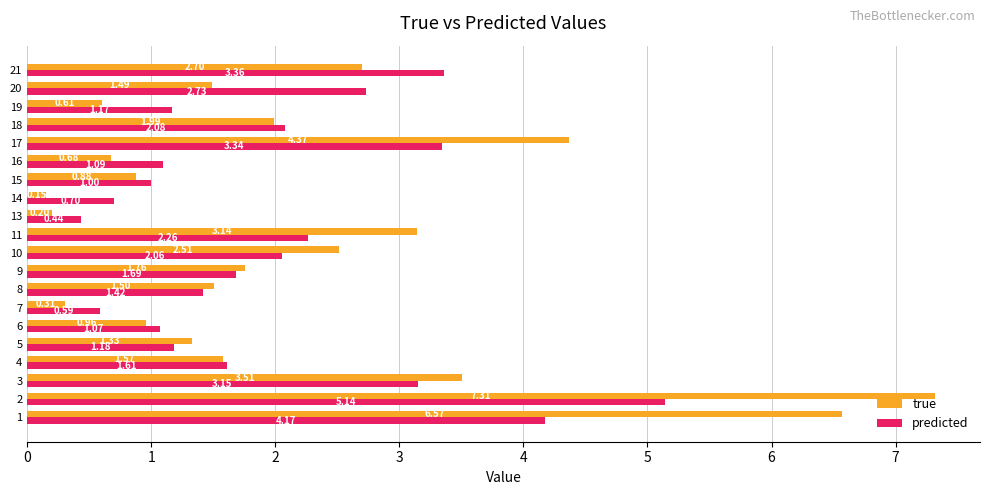

Which series has the largest range (max minus min)?

true